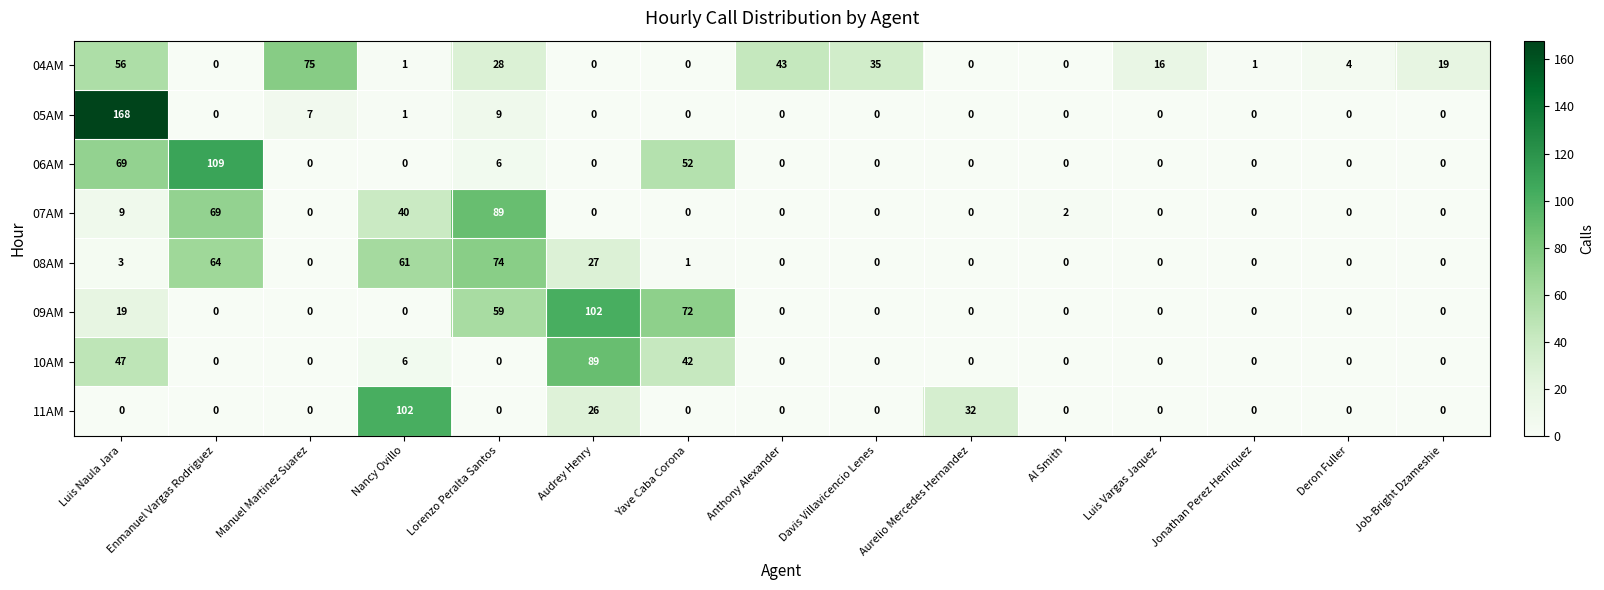

How many categories are shown in the chart?

15